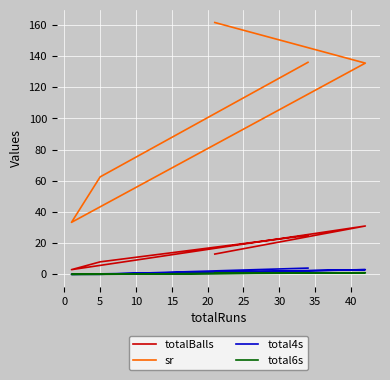

What is the value of the total4s point at the 4th from the left?

3.0